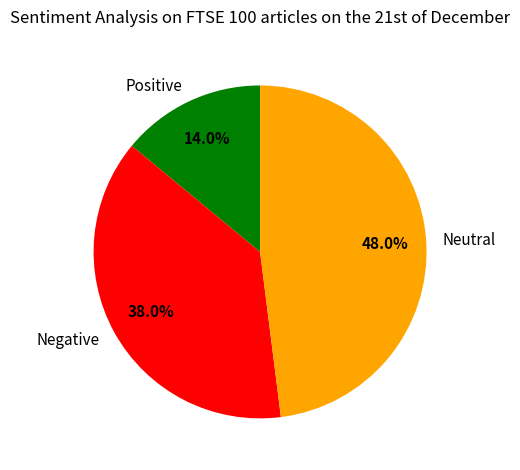

What percentage is NOT represented by Neutral?

52.0%